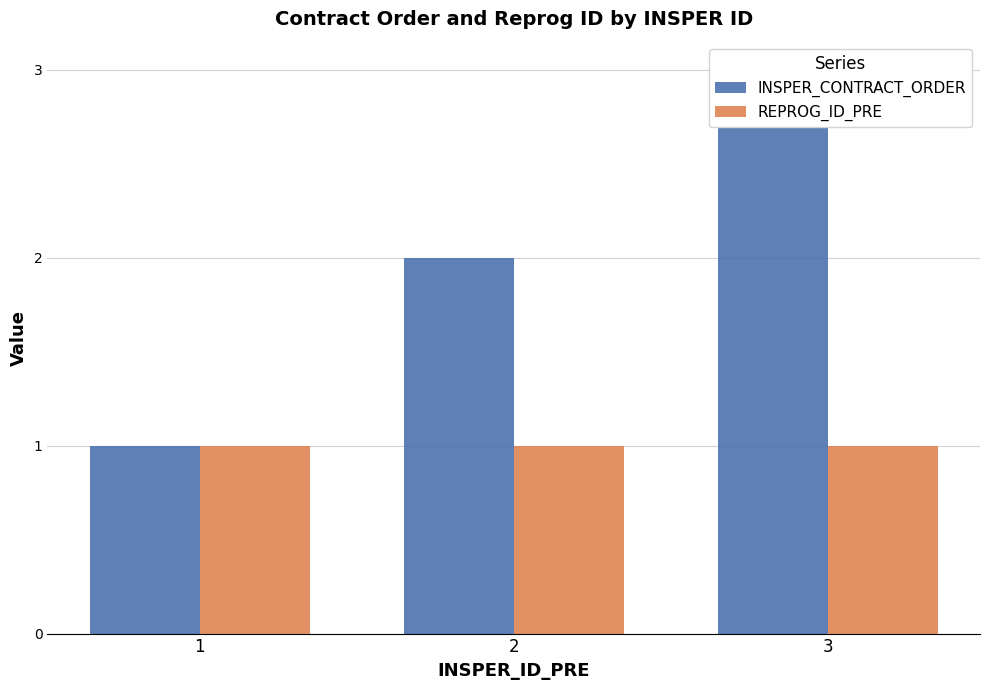

Are the bars grouped side by side (vs. stacked)?

Yes